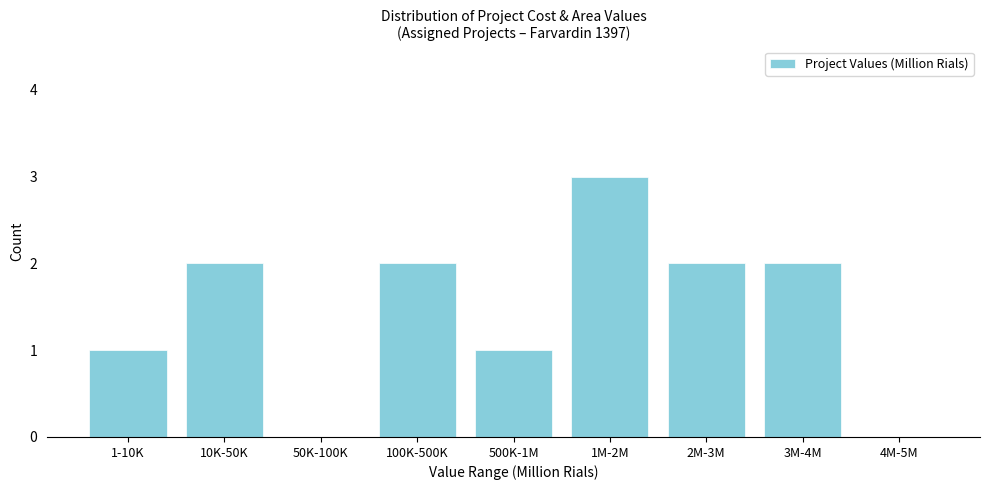

Reading left to right, what are all the values shown in this chart?

1-10K=1	10K-50K=2	50K-100K=0	100K-500K=2	500K-1M=1	1M-2M=3	2M-3M=2	3M-4M=2	4M-5M=0